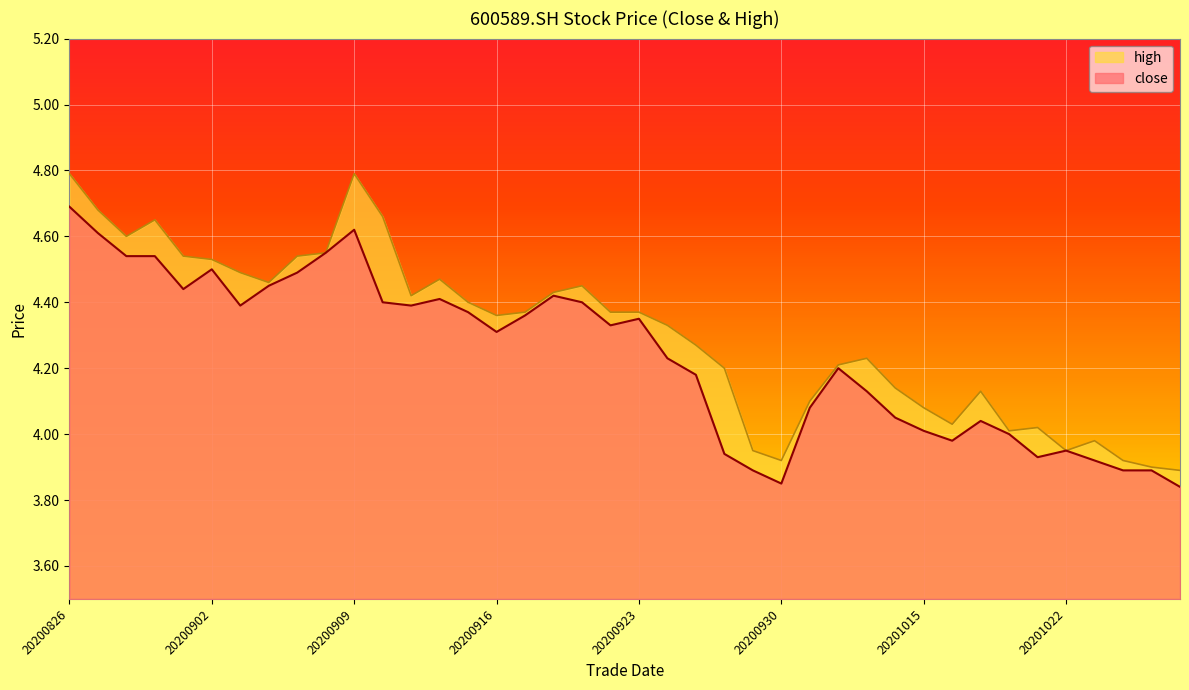

Reading left to right, extract all data points from this chart.

close: 4.7	4.6	4.5	4.5	4.4	4.5	4.4	4.5	4.5	4.5	4.6	4.4	4.4	4.4	4.4	4.3	4.4	4.4	4.4	4.3	4.3	4.2	4.2	3.9	3.9	3.9	4.1	4.2	4.1	4.0	4.0	4.0	4.0	4.0	3.9	4.0	3.9	3.9	3.9	3.8
high: 4.8	4.7	4.6	4.7	4.5	4.5	4.5	4.5	4.5	4.5	4.8	4.7	4.4	4.5	4.4	4.4	4.4	4.4	4.5	4.4	4.4	4.3	4.3	4.2	4.0	3.9	4.1	4.2	4.2	4.1	4.1	4.0	4.1	4.0	4.0	4.0	4.0	3.9	3.9	3.9